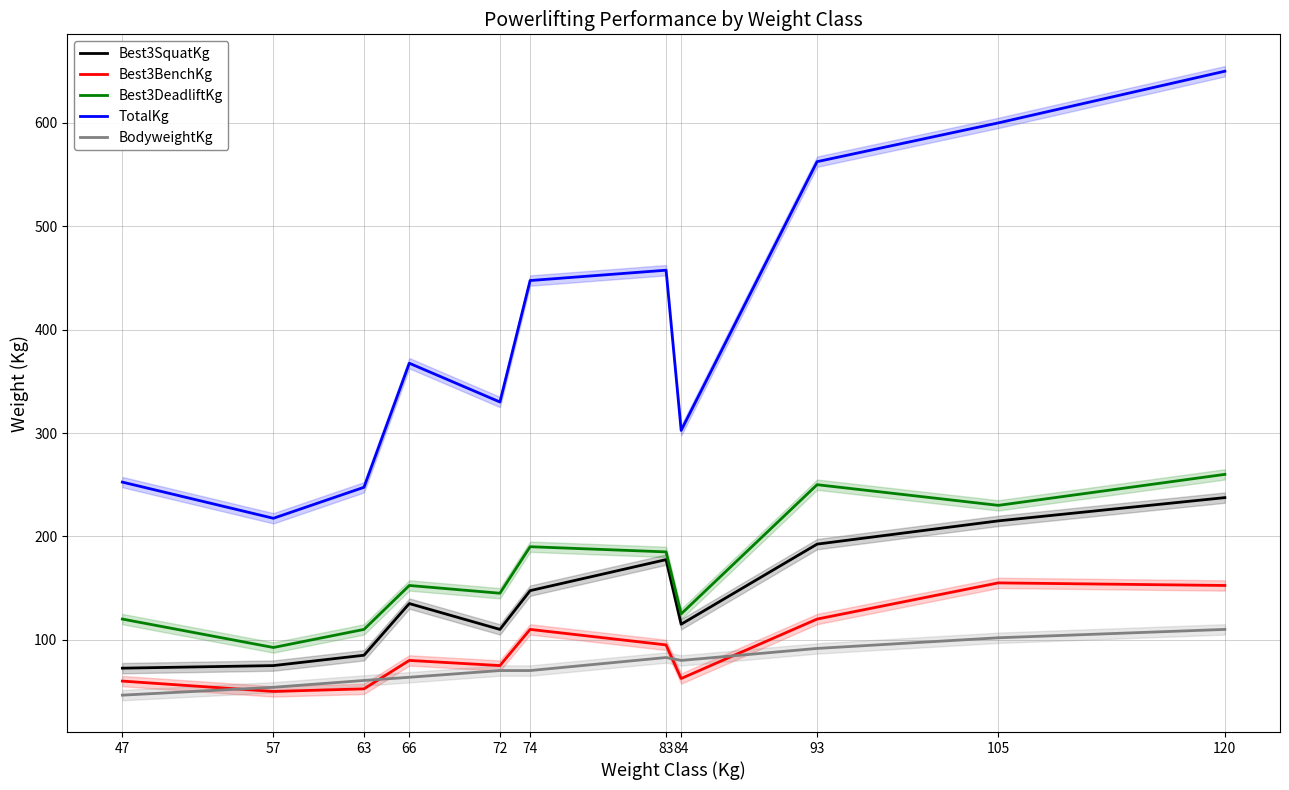

List the series in order of their peak value, highest first.

TotalKg, Best3DeadliftKg, Best3SquatKg, Best3BenchKg, BodyweightKg